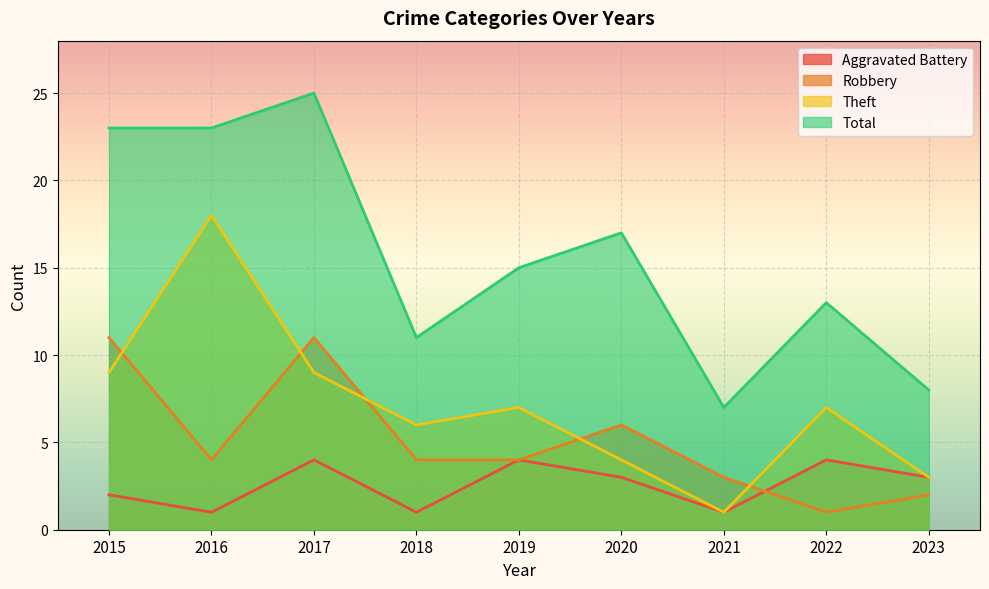

At which category does the chart reach its peak across all series?

2017